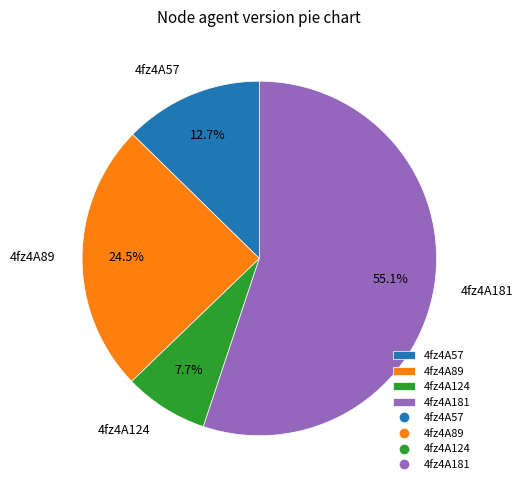

Which has a higher value, 4fz4A57 or 4fz4A124?

4fz4A57